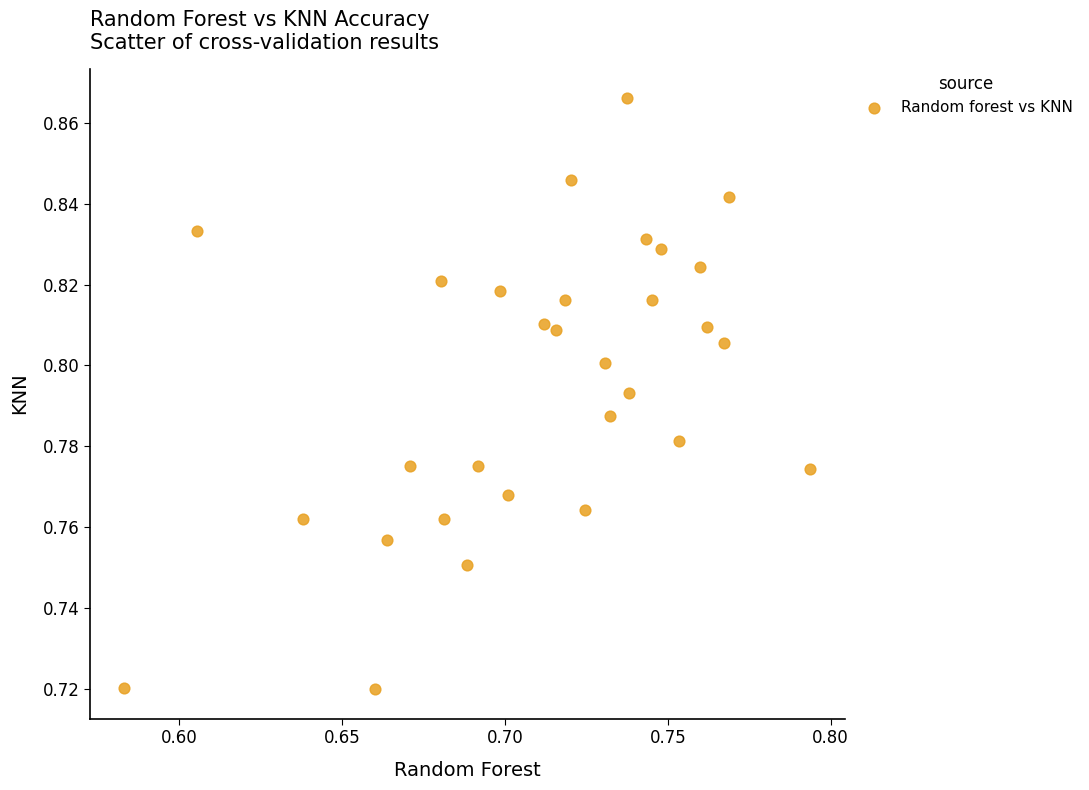

How many data points are displayed?

30